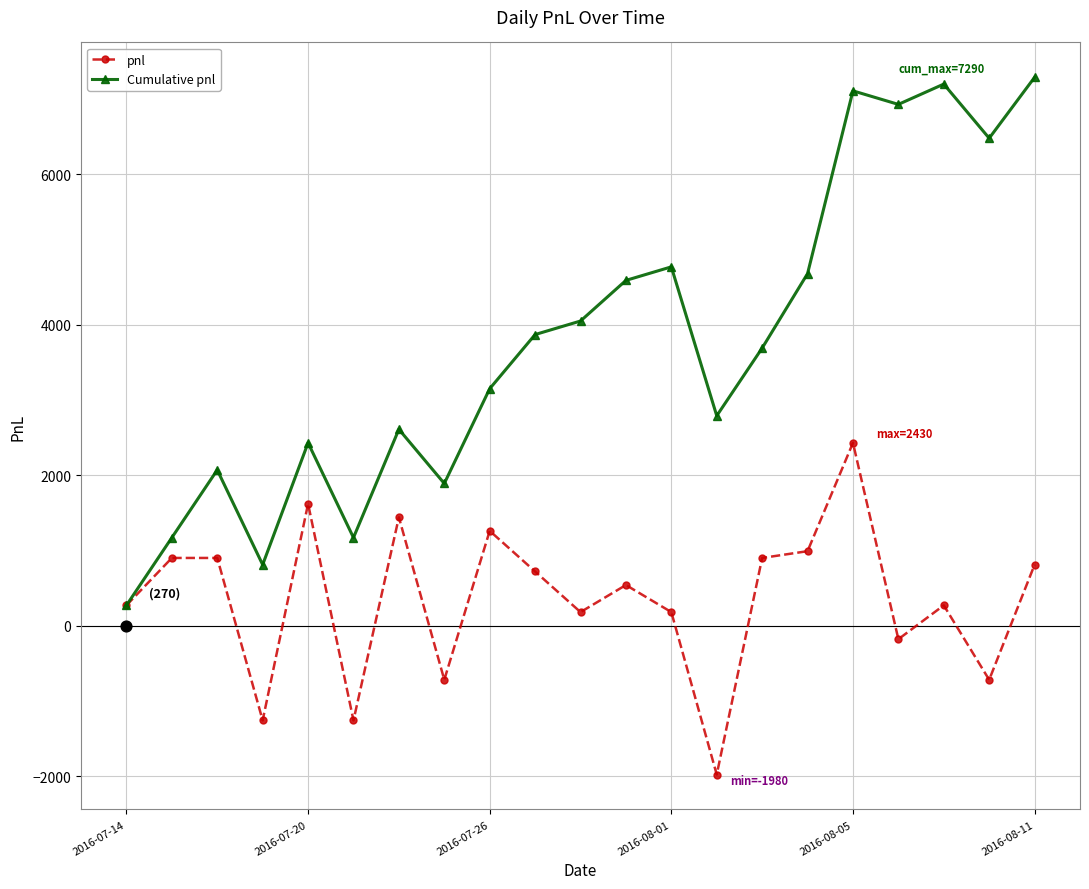

Which series contains the lowest Y value?

pnl